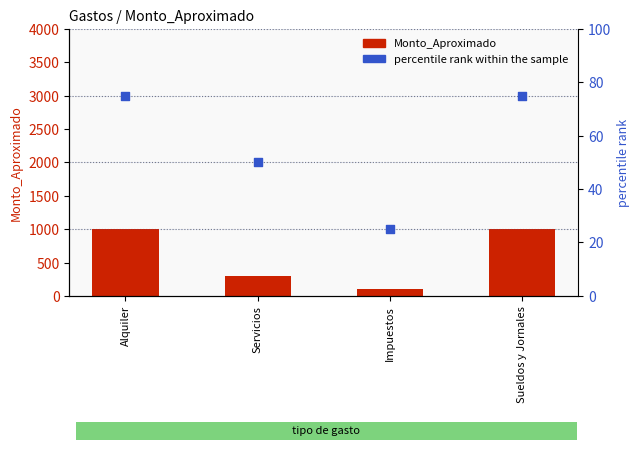

At how many categories does at least one series exceed 224?

3